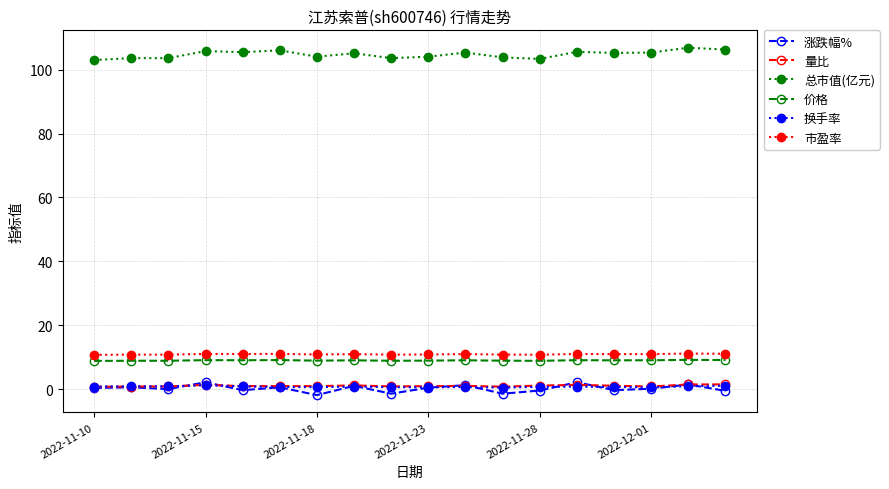

True or false: 量比 has more than 0 points higher than both neighbors.

True